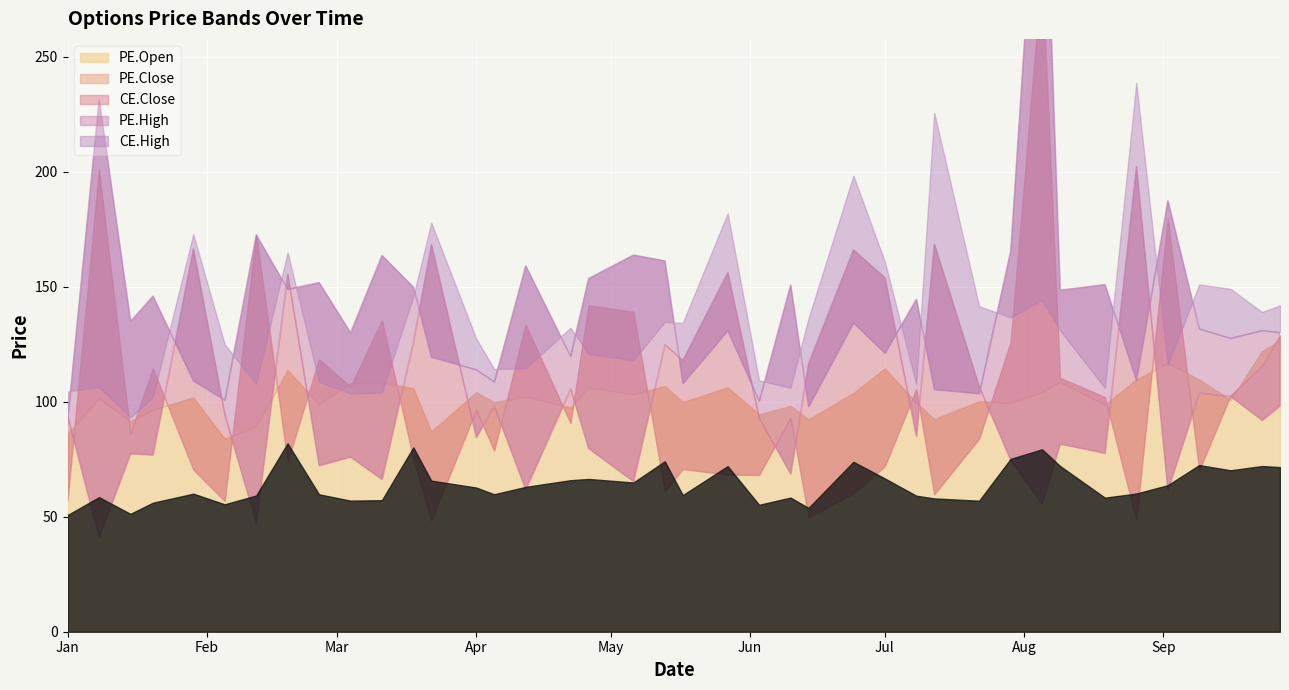

Which label corresponds to the largest value in the chart?

2024-08-05